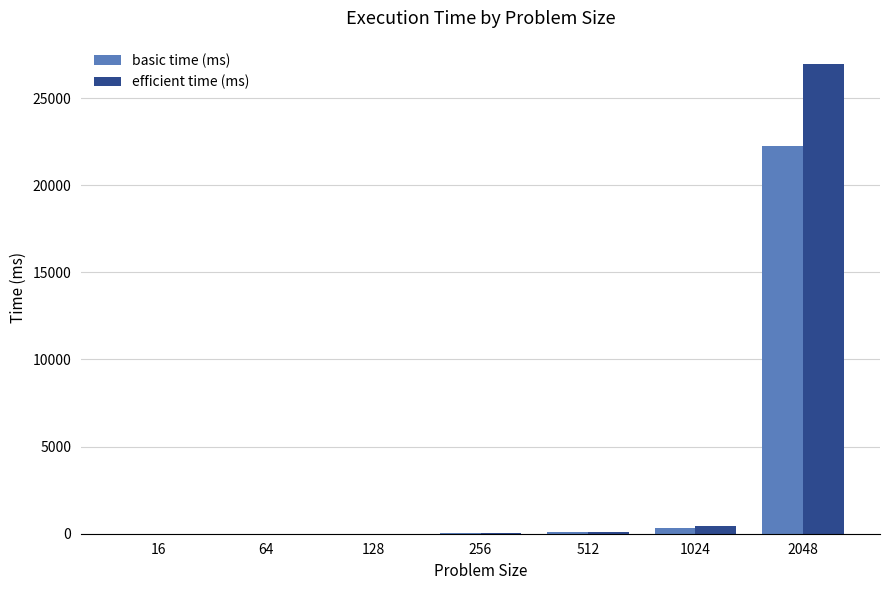

At which category does the chart reach its peak across all series?

2048